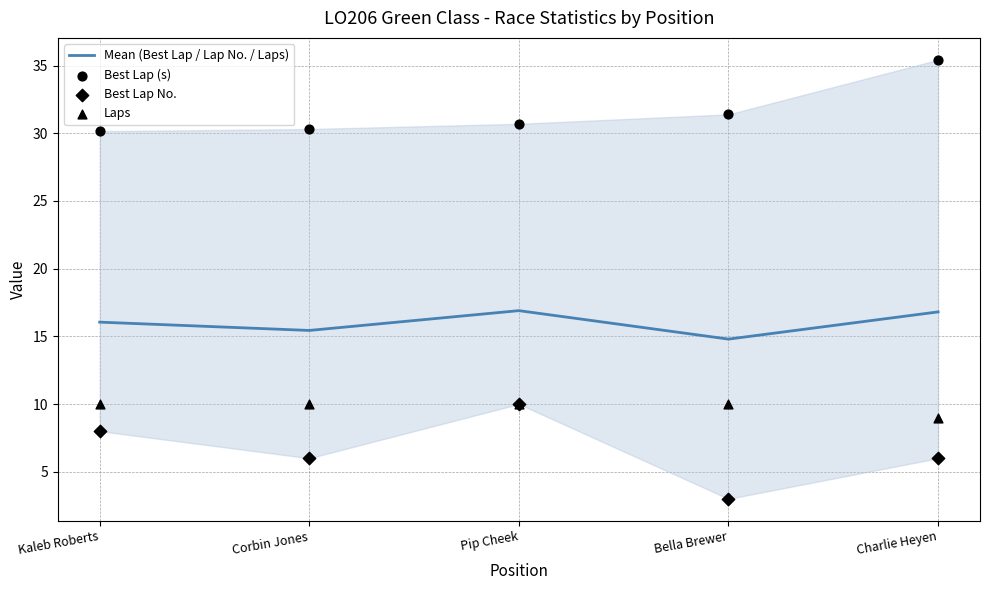

Is the value of Laps at Pip Cheek greater than the value of Best Lap (s) at Kaleb Roberts?

No